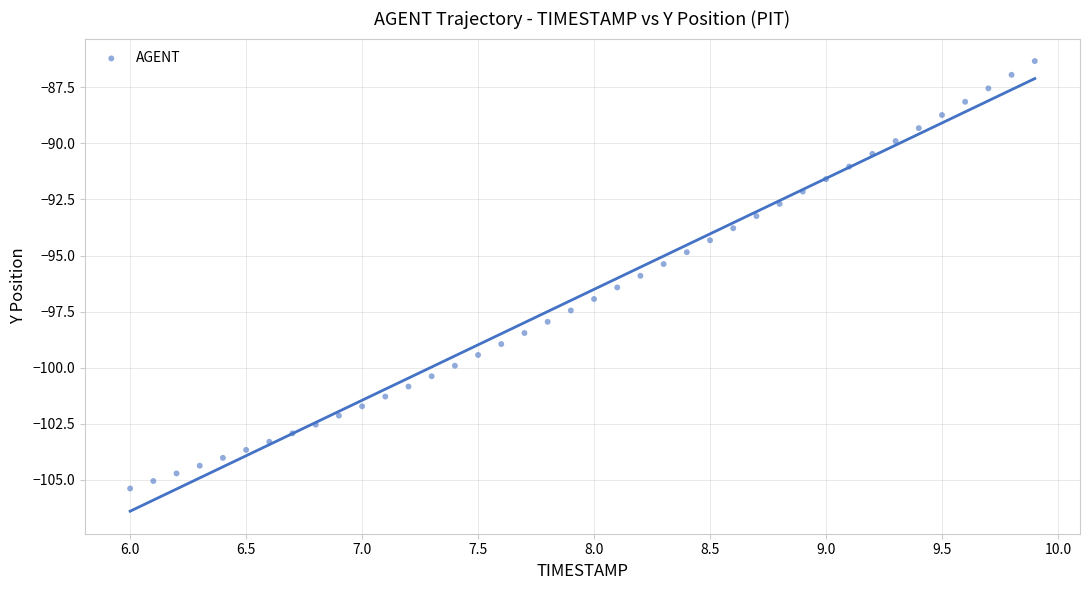

What is the range of Y values (max minus min)?

19.1